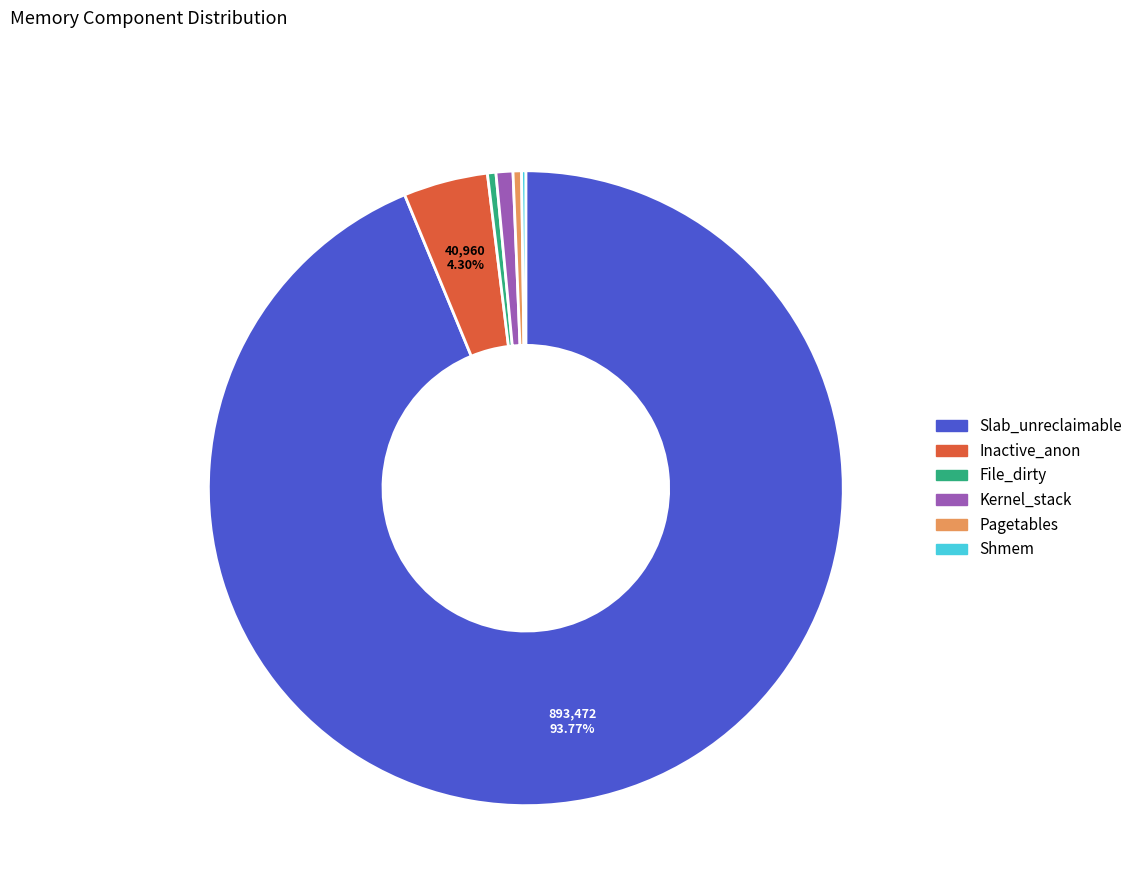

To the nearest percent, what portion does Slab_unreclaimable represent?

94%